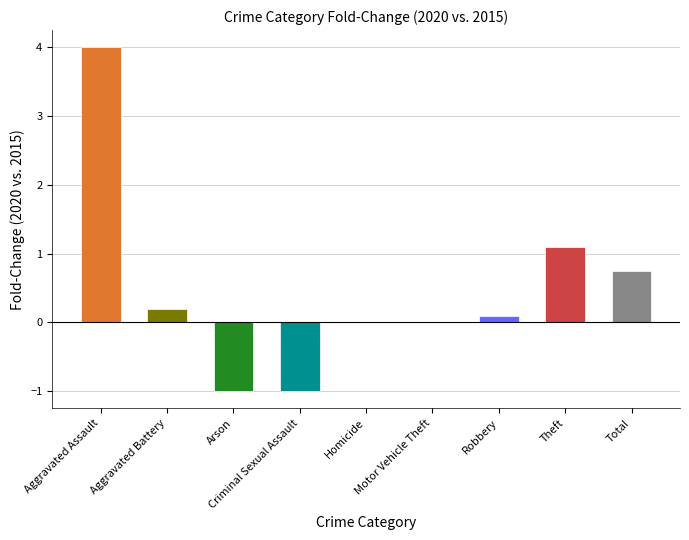

What is the sum of all values?

4.1